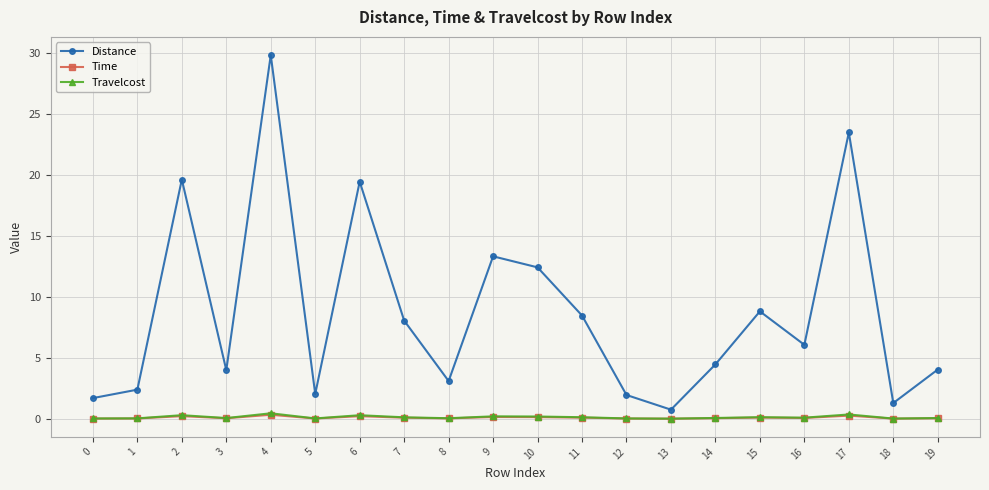

Which series changed the most between 0 and 14?

Distance